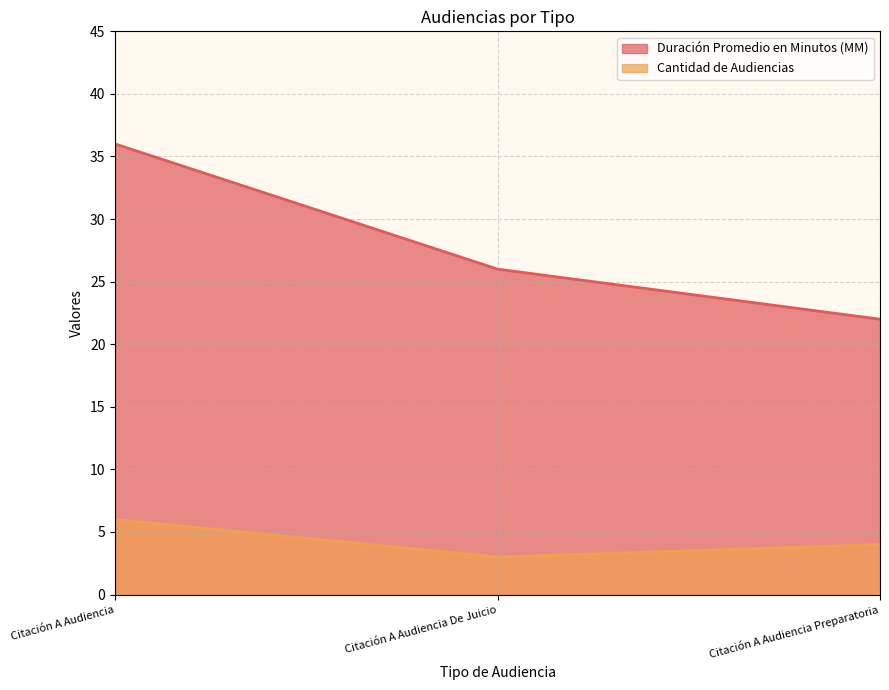

Is it true that Cantidad de Audiencias equals 9 at Citación A Audiencia?

False